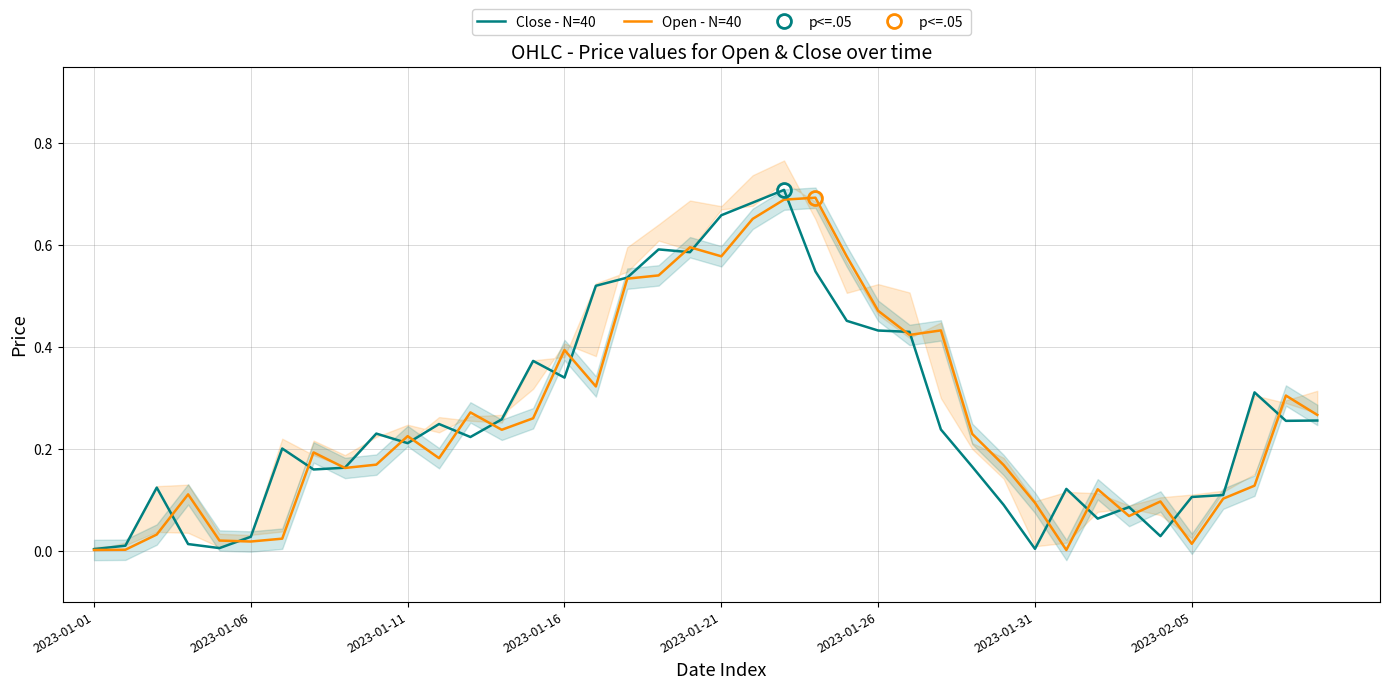

Does the chart have visible grid lines?

Yes